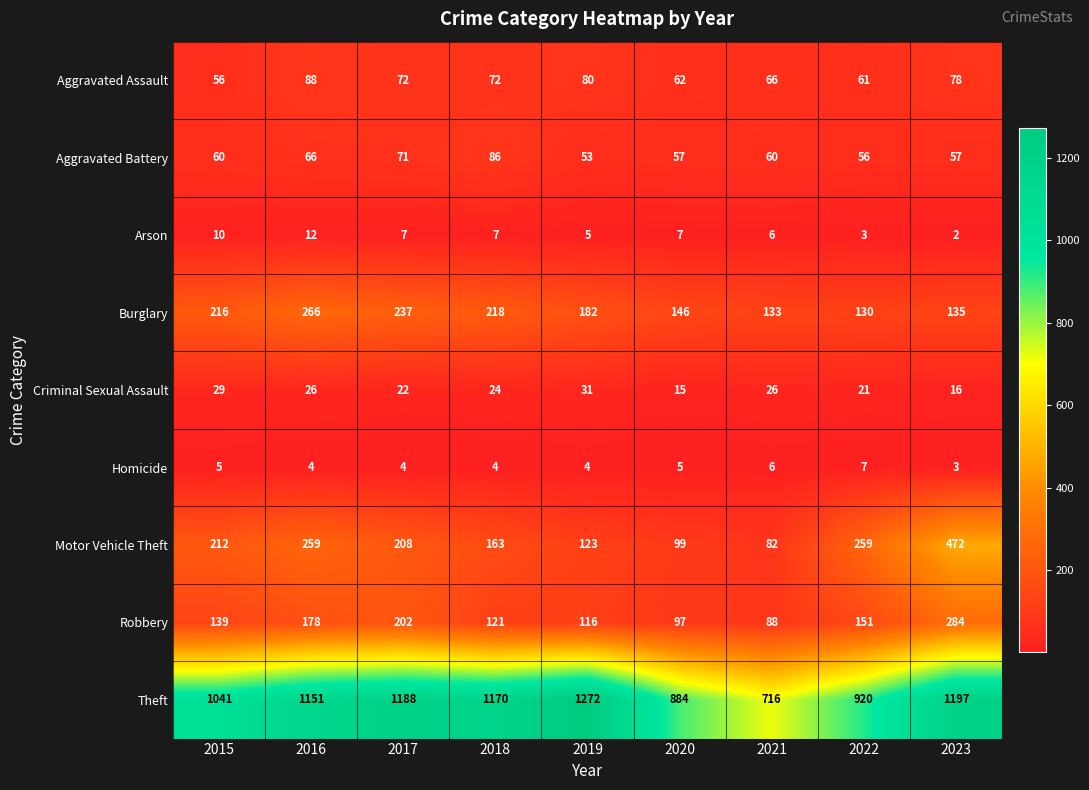

At how many categories does at least one series exceed 468?

9